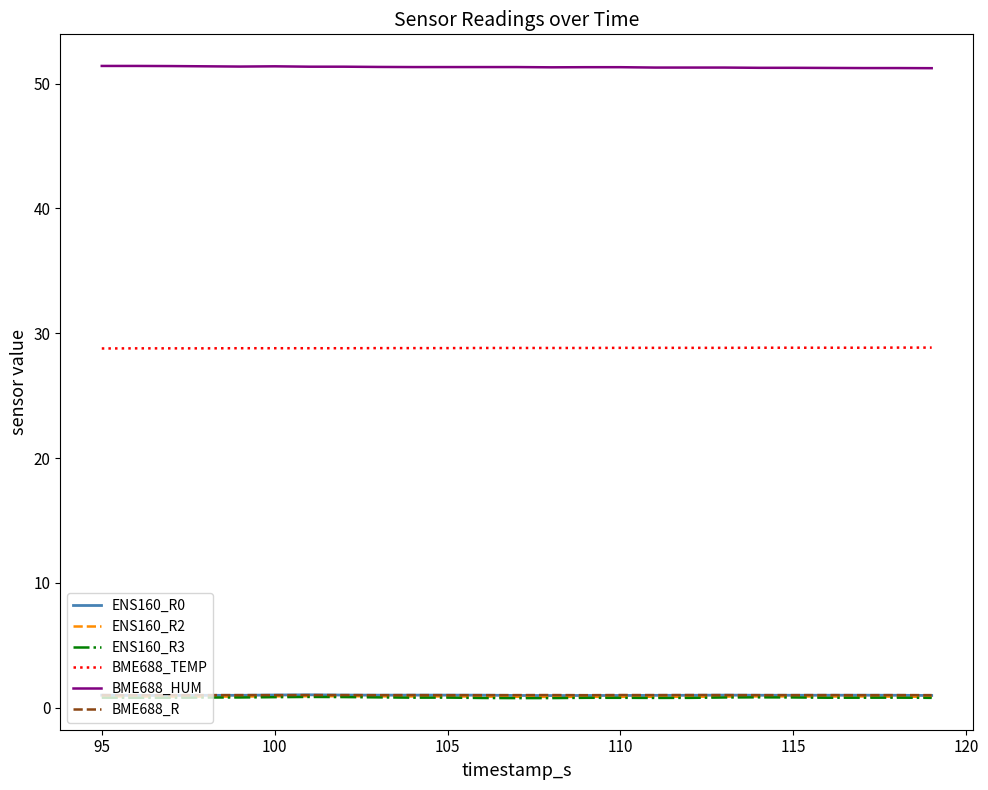

True or false: ENS160_R0 and BME688_TEMP cross at least once.

False